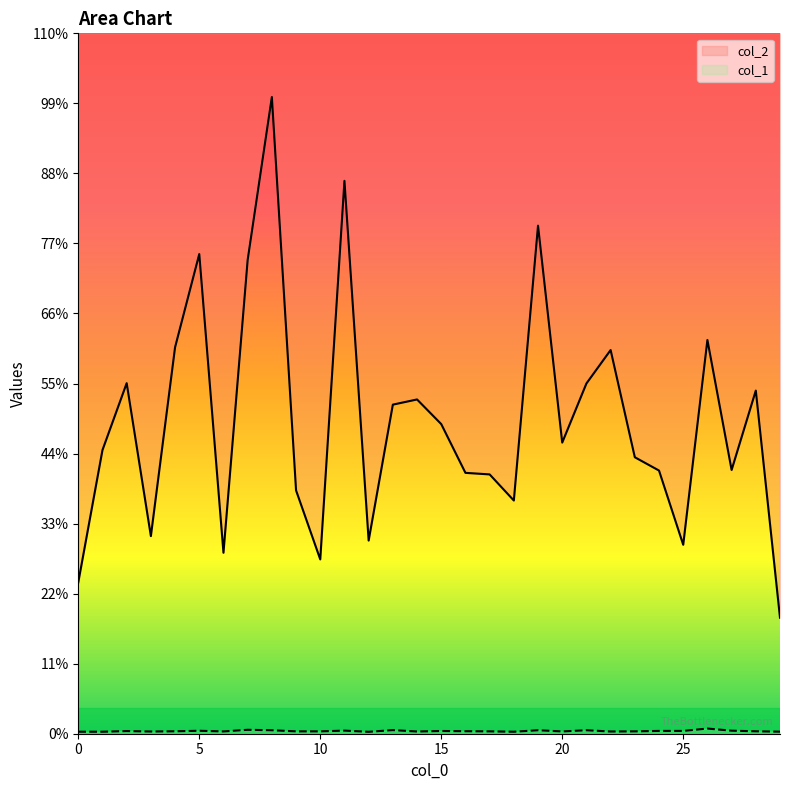

Which category has the highest value across all series?

8